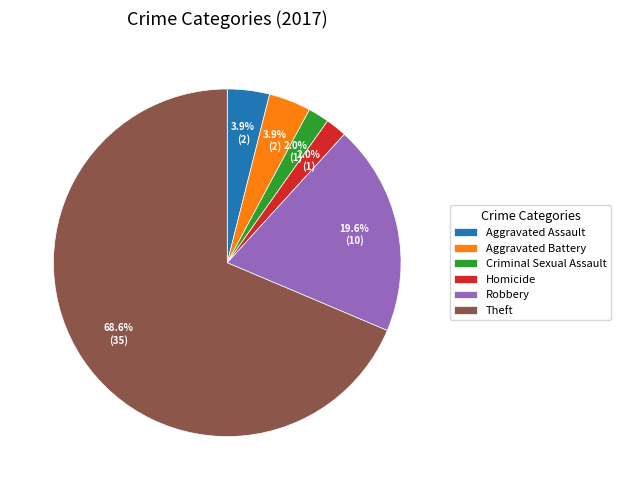

Which has a higher value, Theft or Aggravated Assault?

Theft